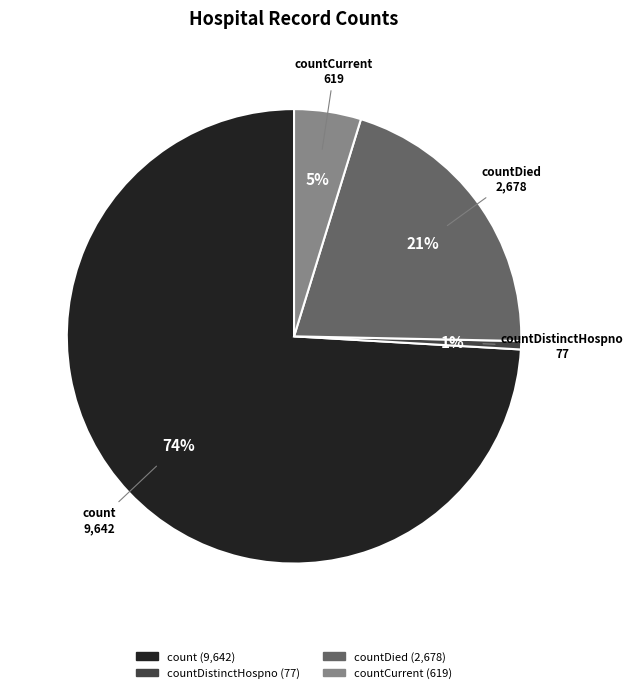

Is there a majority slice in this chart?

Yes